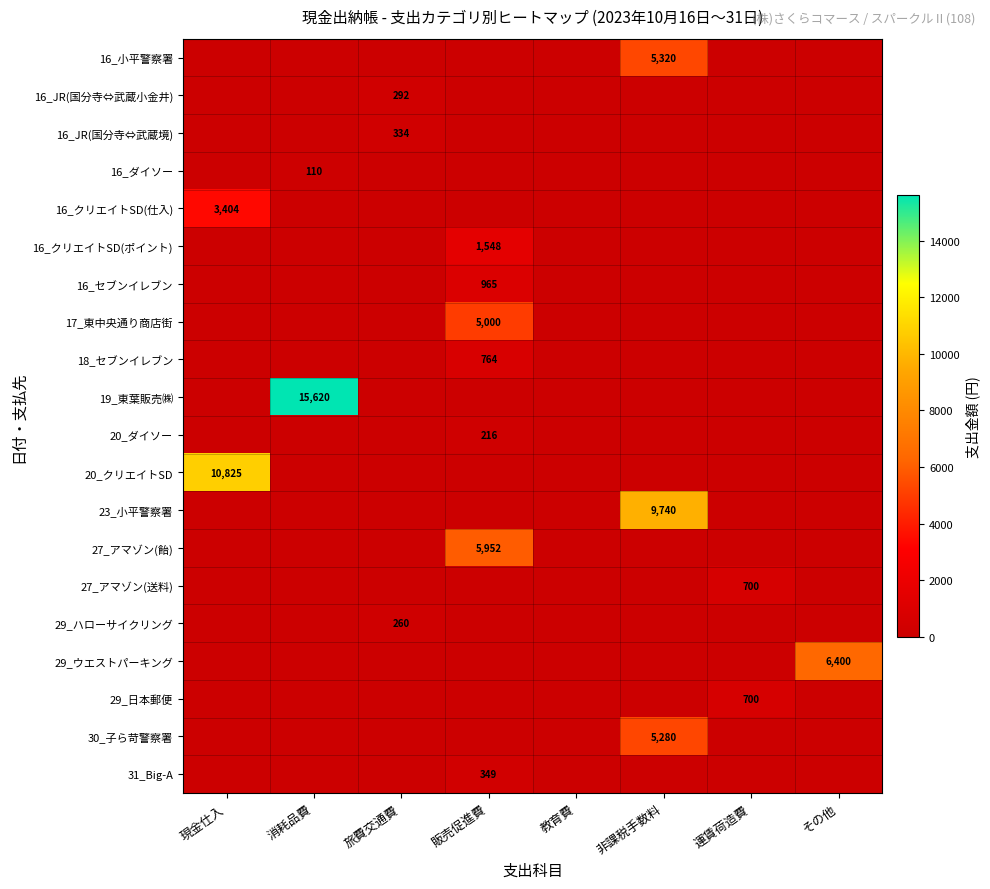

How many data points in 20_クリエイトSD are above 0?

1